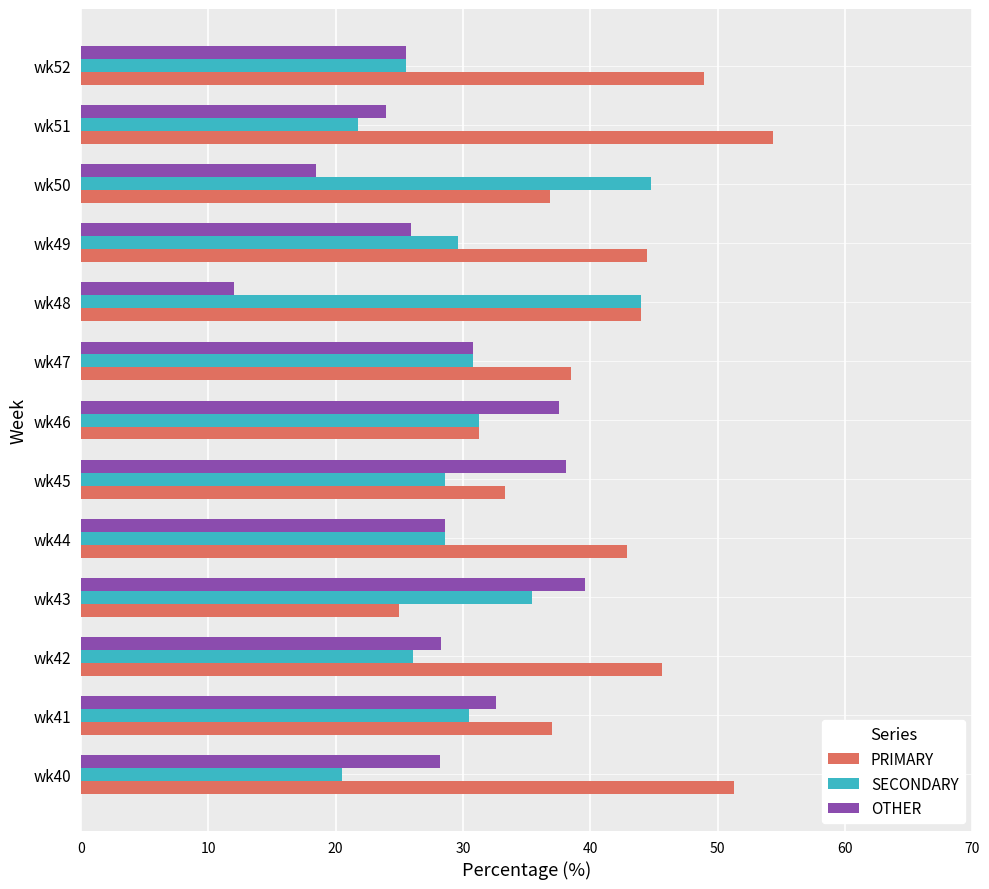

What is the difference between the OTHER values at wk49 and wk42?

2.3